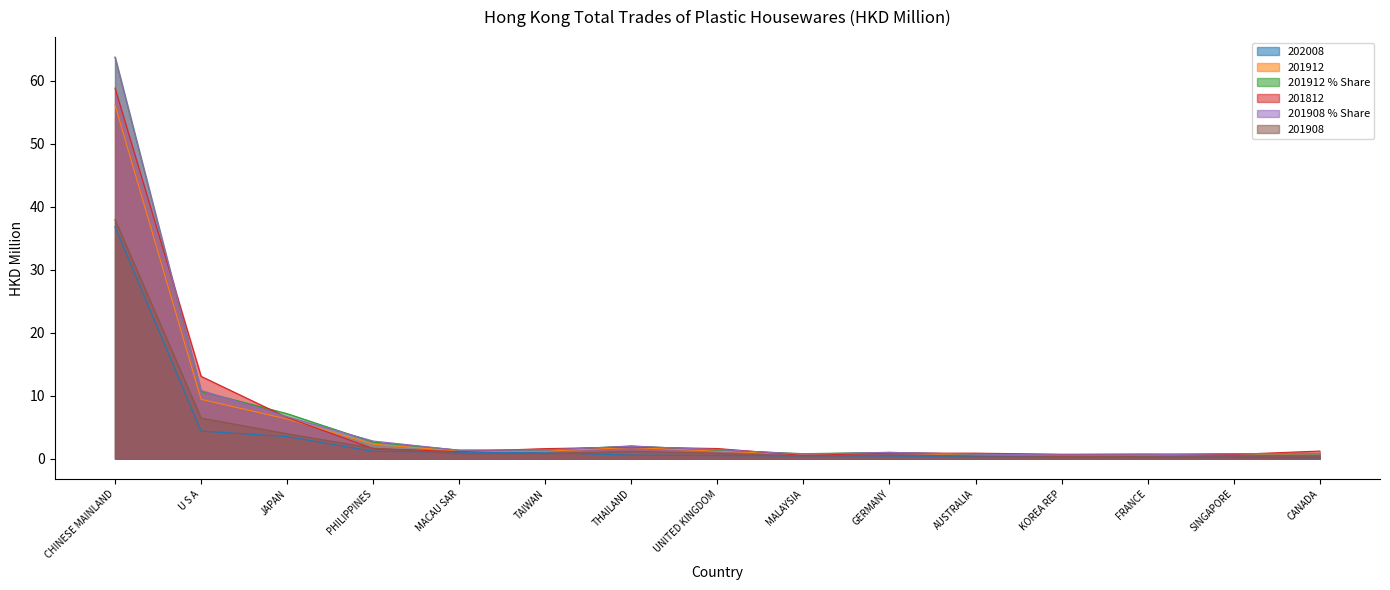

How many intersections are there between 201908_% Share and 201912_% Share?

11